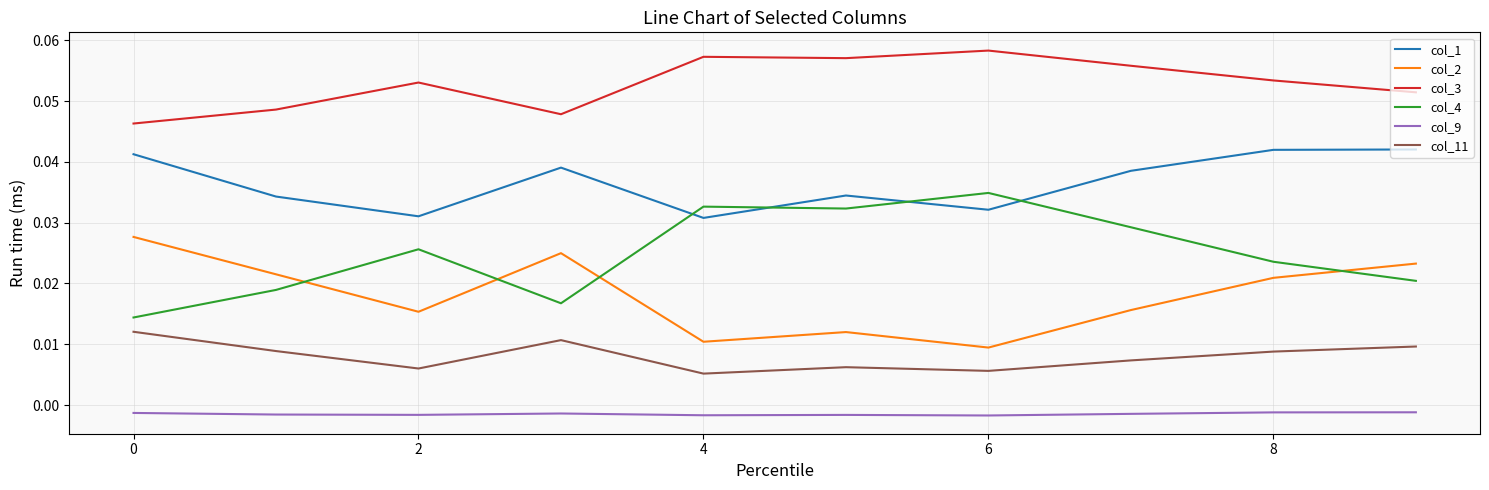

At how many categories does at least one series exceed 0?

10